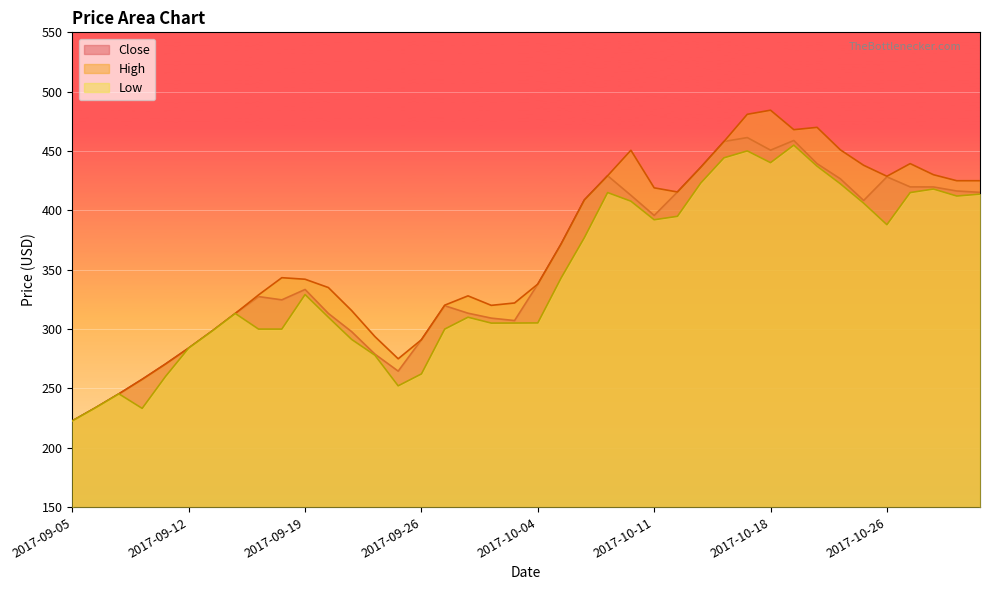

Between 2017-10-06 and 2017-10-09, which series saw the biggest shift?

Low